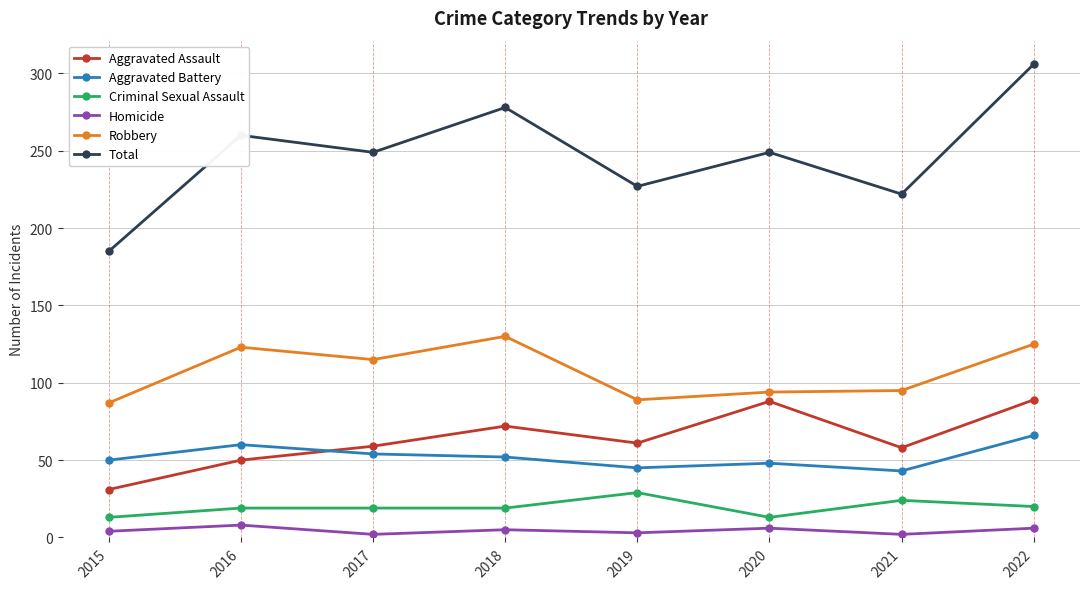

At which category does Robbery reach its first local peak?

2016